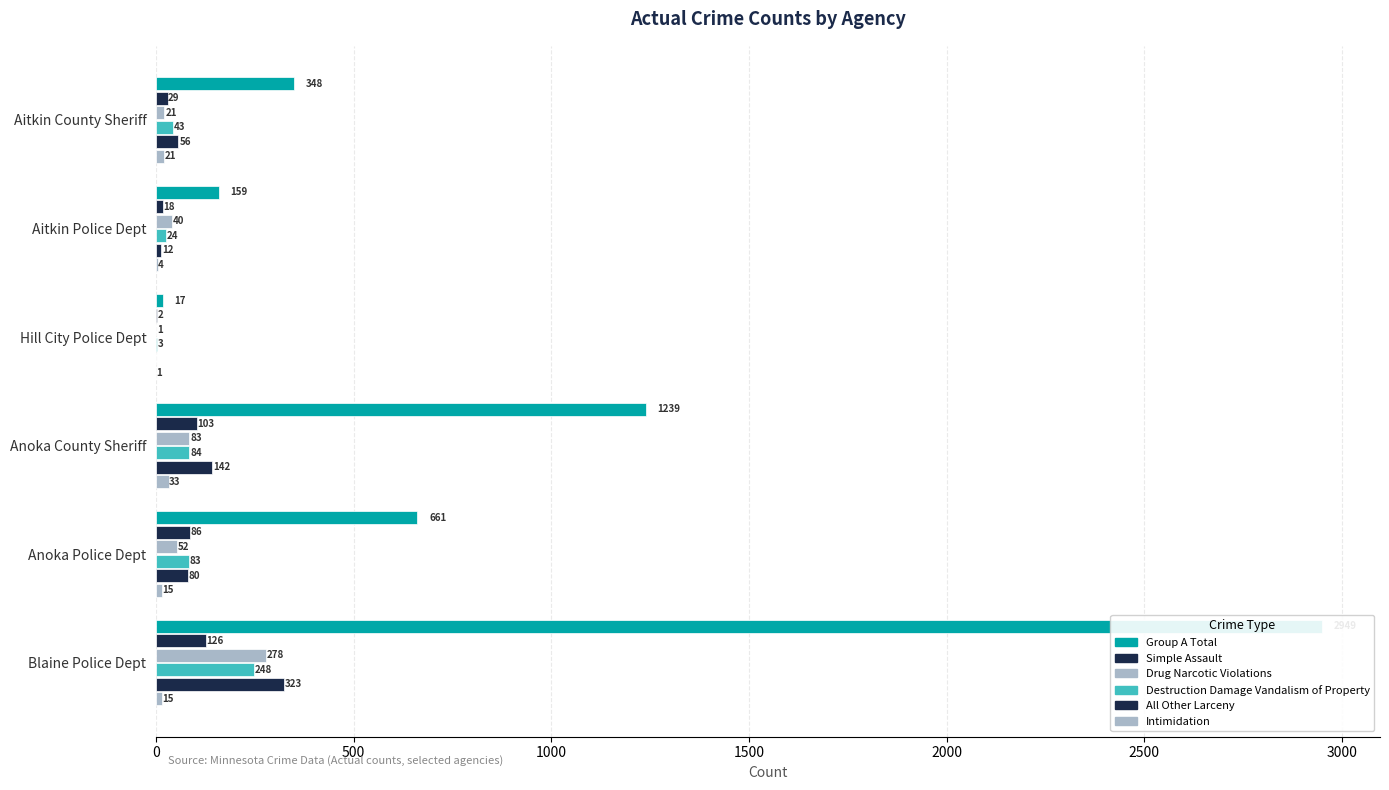

What is the difference between the Destruction Damage Vandalism of Property values at Aitkin Police Dept and Anoka County Sheriff?

60